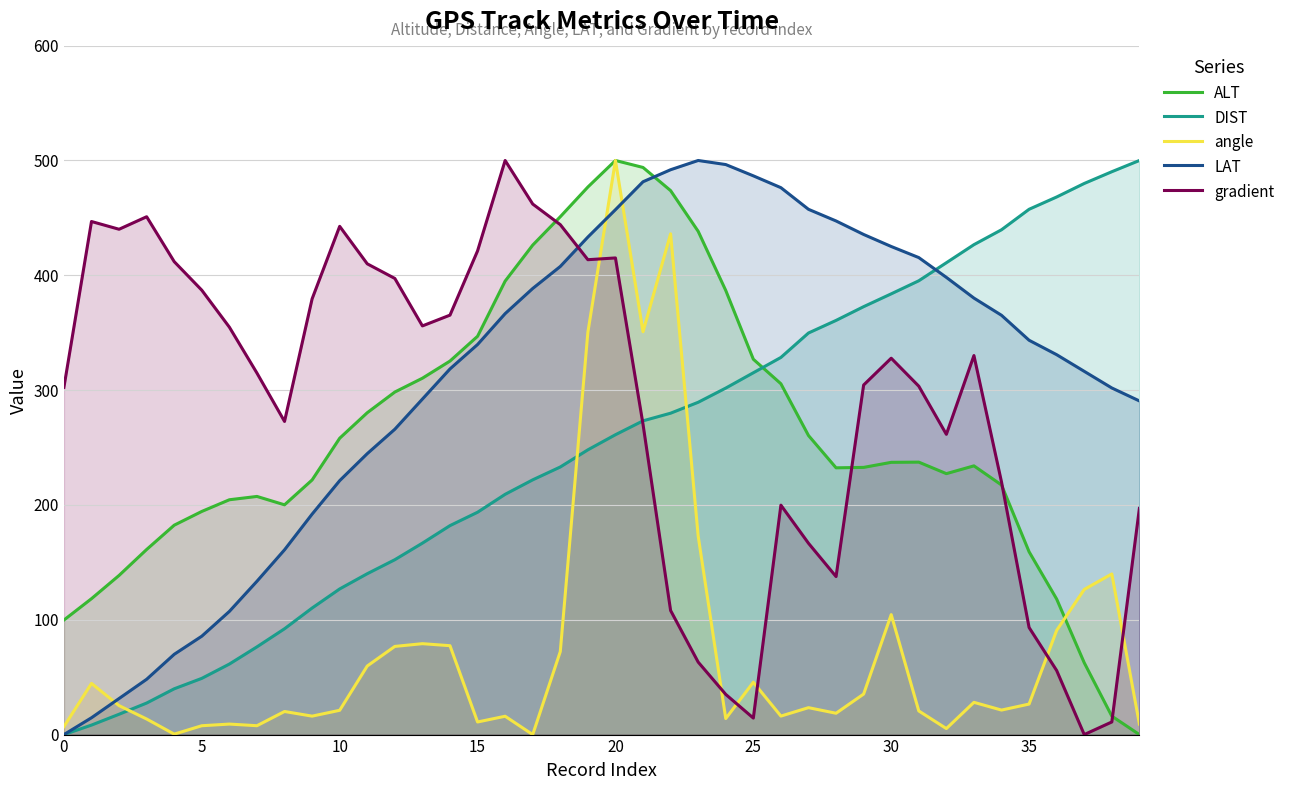

How many data points in ALT are above 237?

20